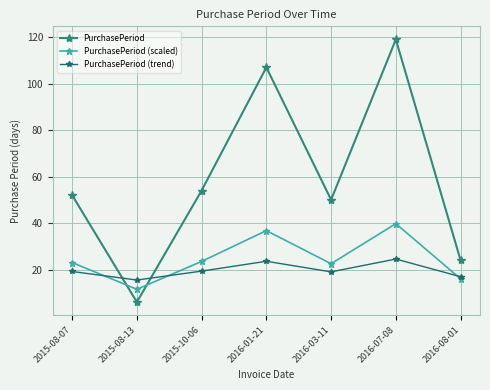

Where is the first local minimum for PurchasePeriod?

2015-08-13